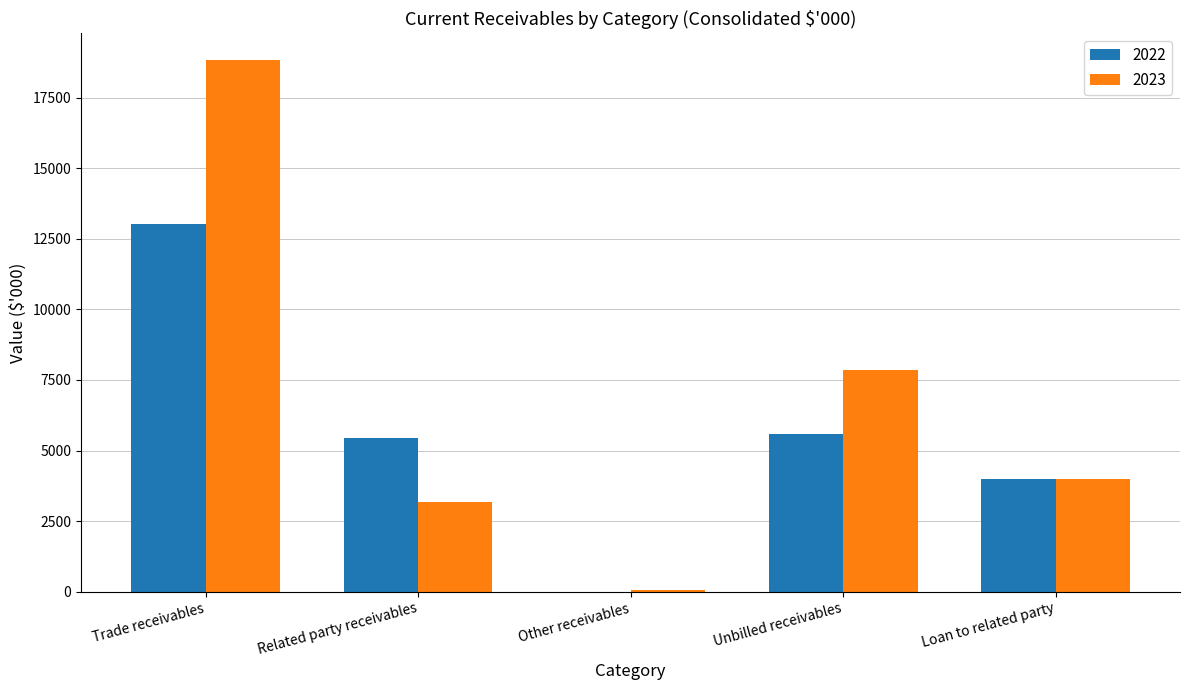

What is the total value across all series at Related party receivables?

8649